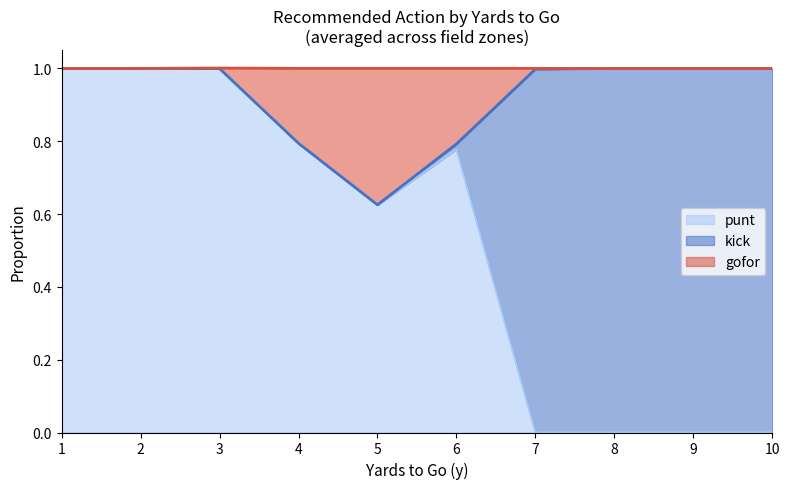

The punt series shows 1.0 at 3. True or false?

True